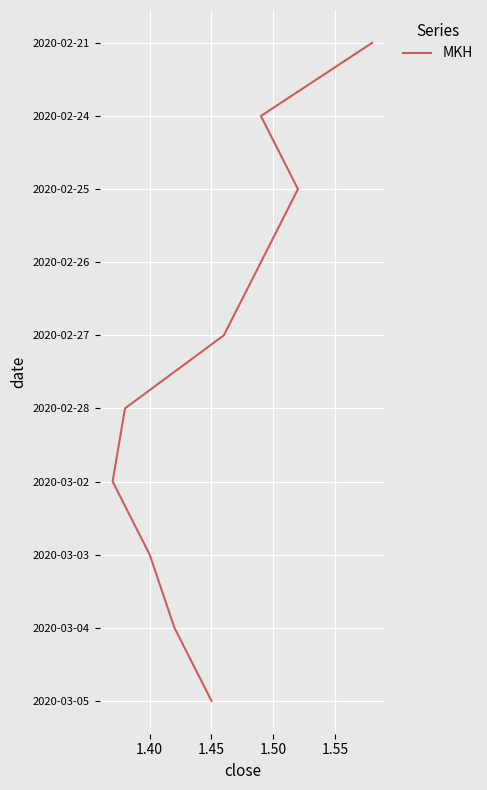

True or false: the data has more than 1 interior local peaks.

False